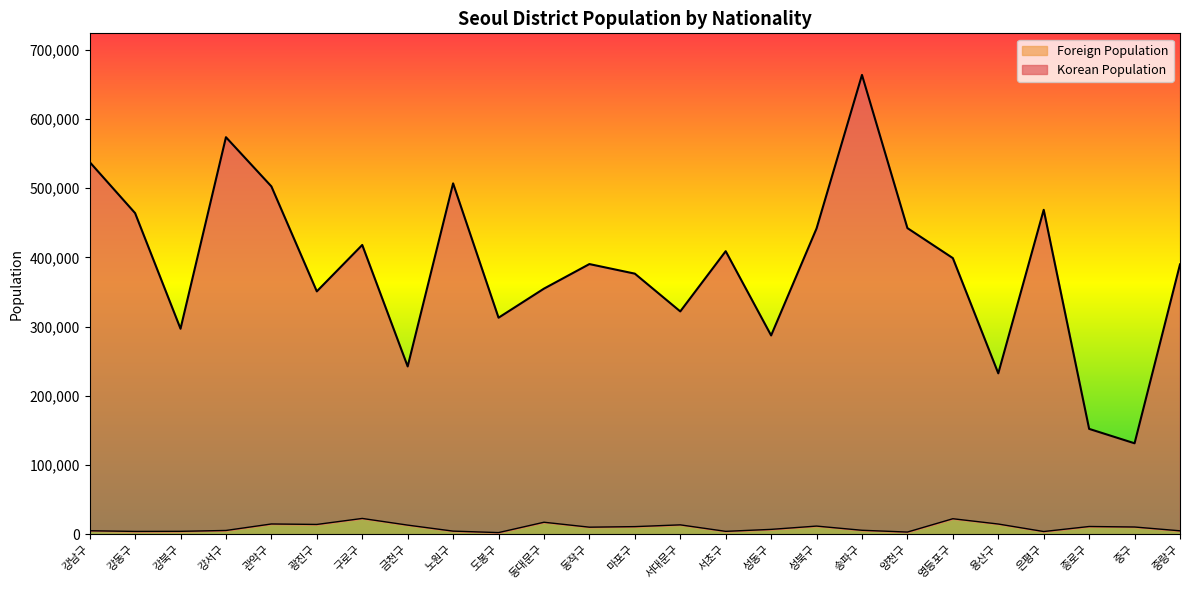

Is it true that Korean Population equals 616900 at 영등포구?

False